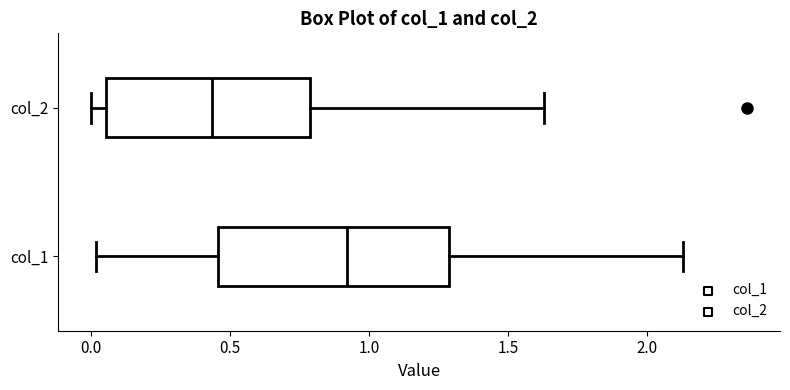

Reading bottom to top, transcribe this box plot: for each box, give where its median line is, the range the box spans, and where its two whiskers end, as read against the x-axis. The values are not printed on the chart, so give them approximately, as read against the axis.

col_1: median 0.90, box 0.45 to 1.30, whiskers 0.00 to 2.15
col_2: median 0.45, box 0.05 to 0.80, whiskers 0.00 to 1.65